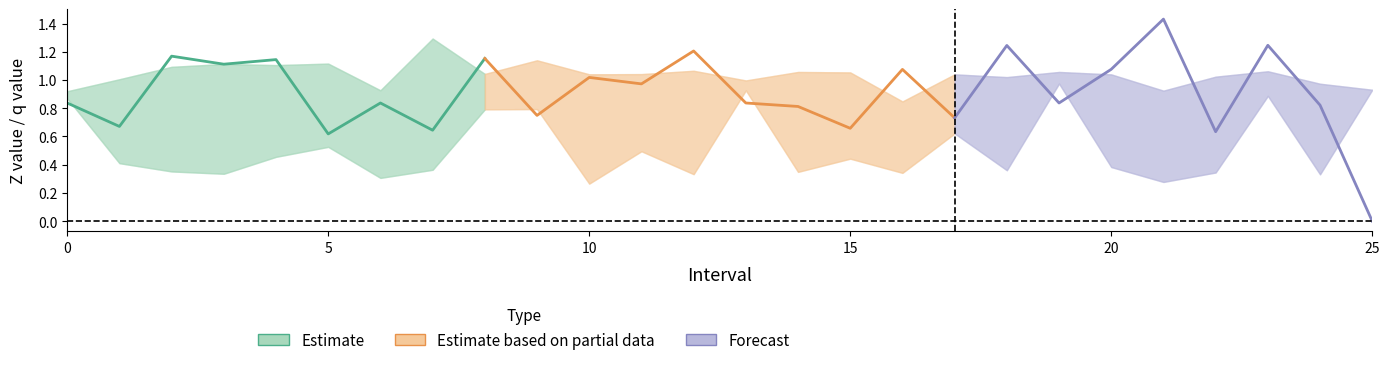

Count the number of data series in this chart.

3